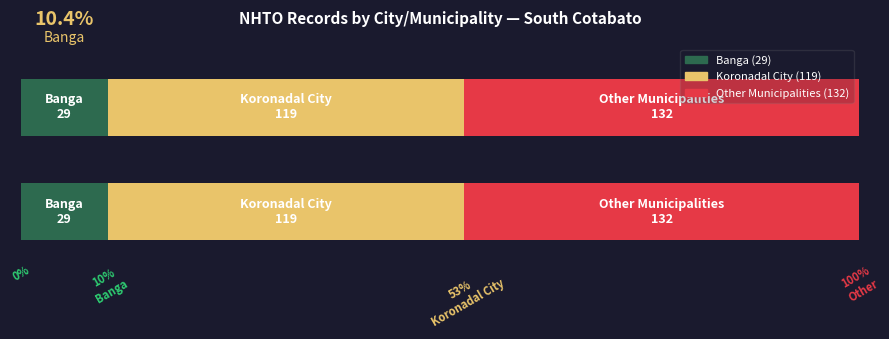

Between Banga and Koronadal City, which is larger?

Koronadal City